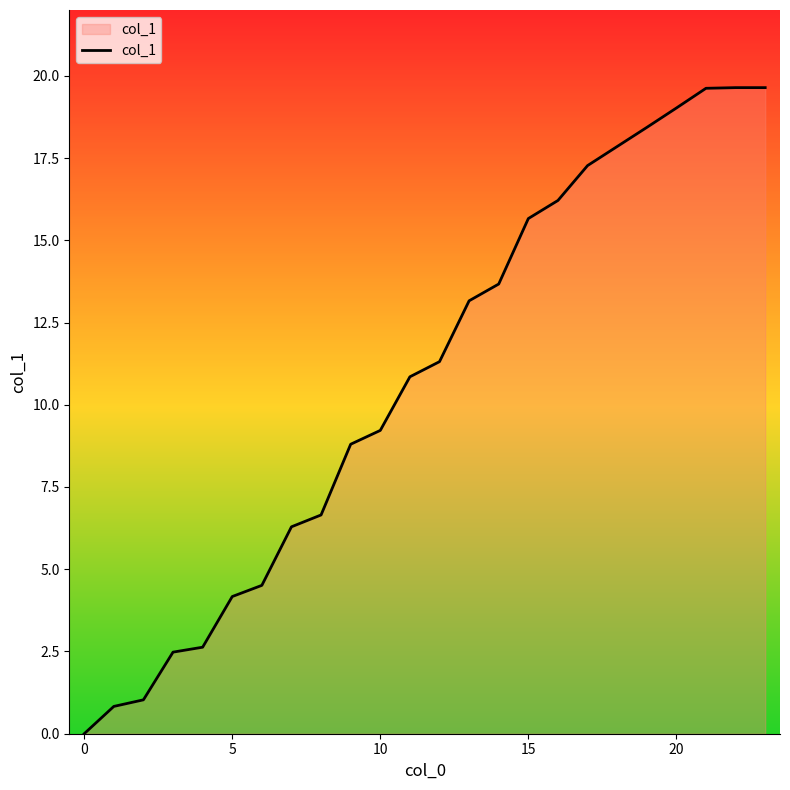

What is the average value?

10.8